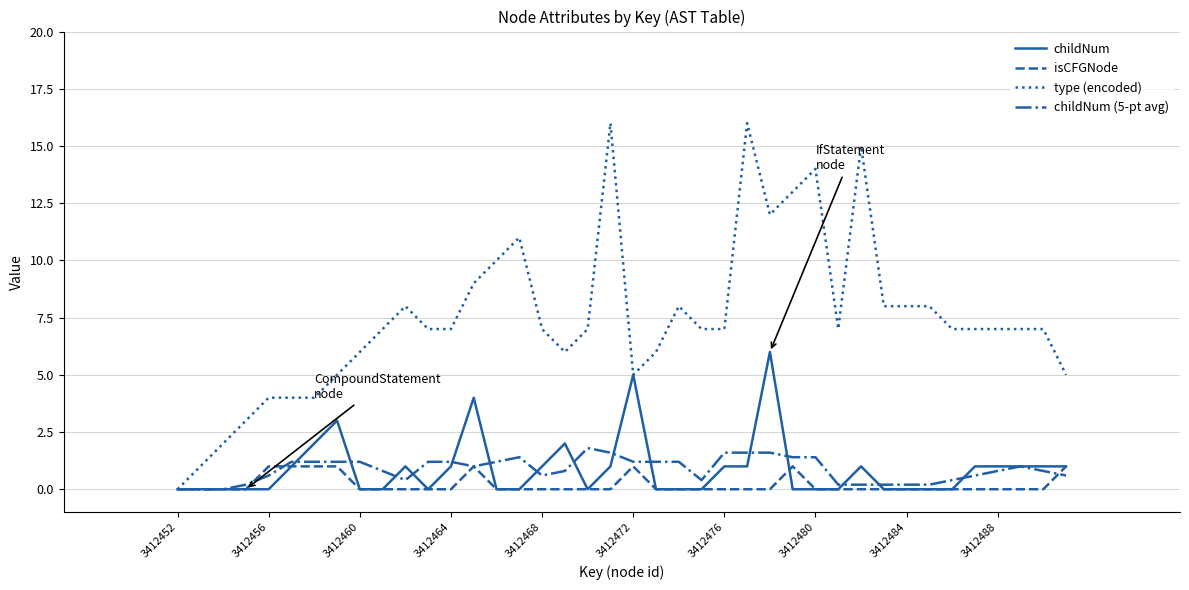

How many isCFGNode values are between 0 and 1?

40